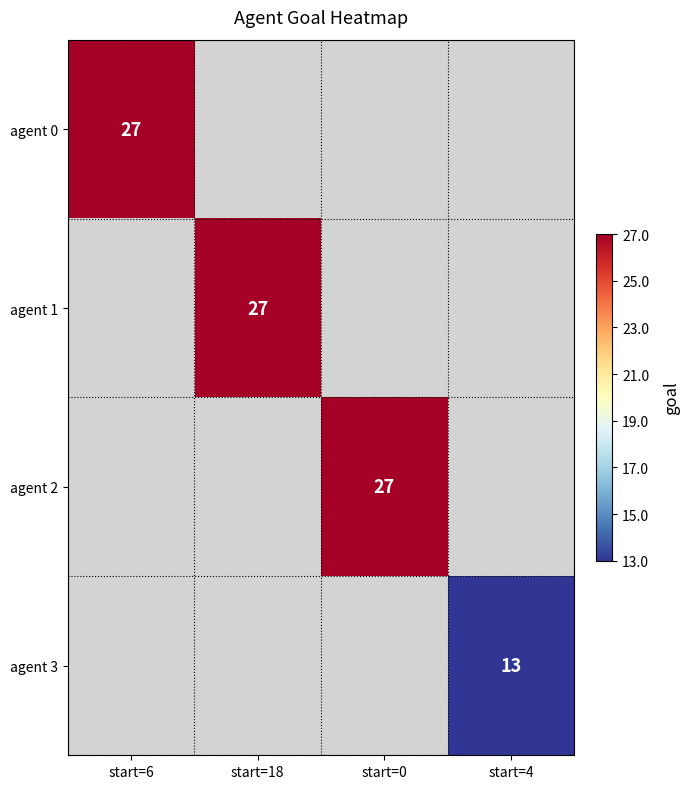

Is it true that agent 1 equals 7 at start=18?

False